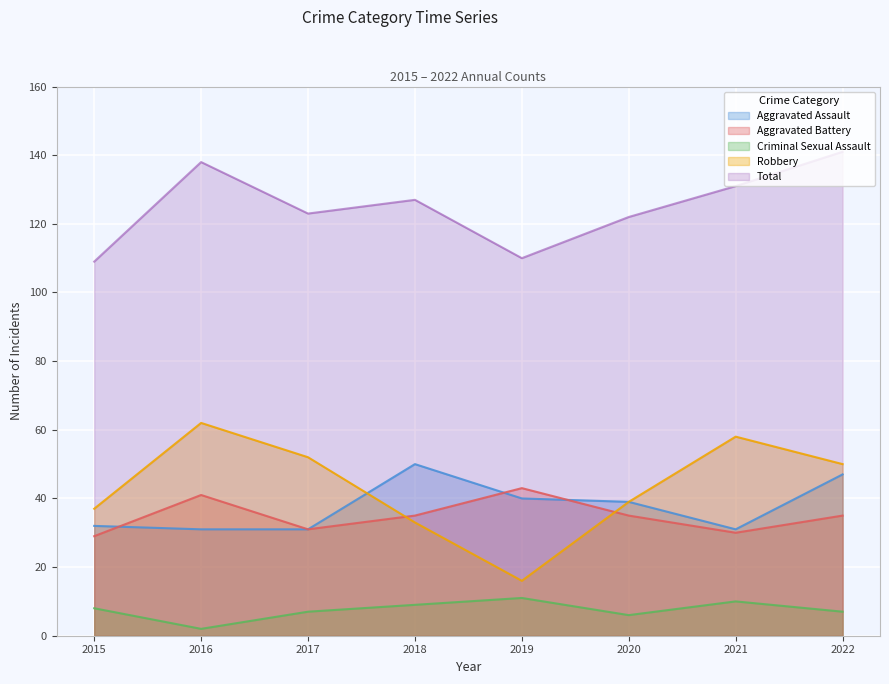

Which category has the lowest value across all series?

2016